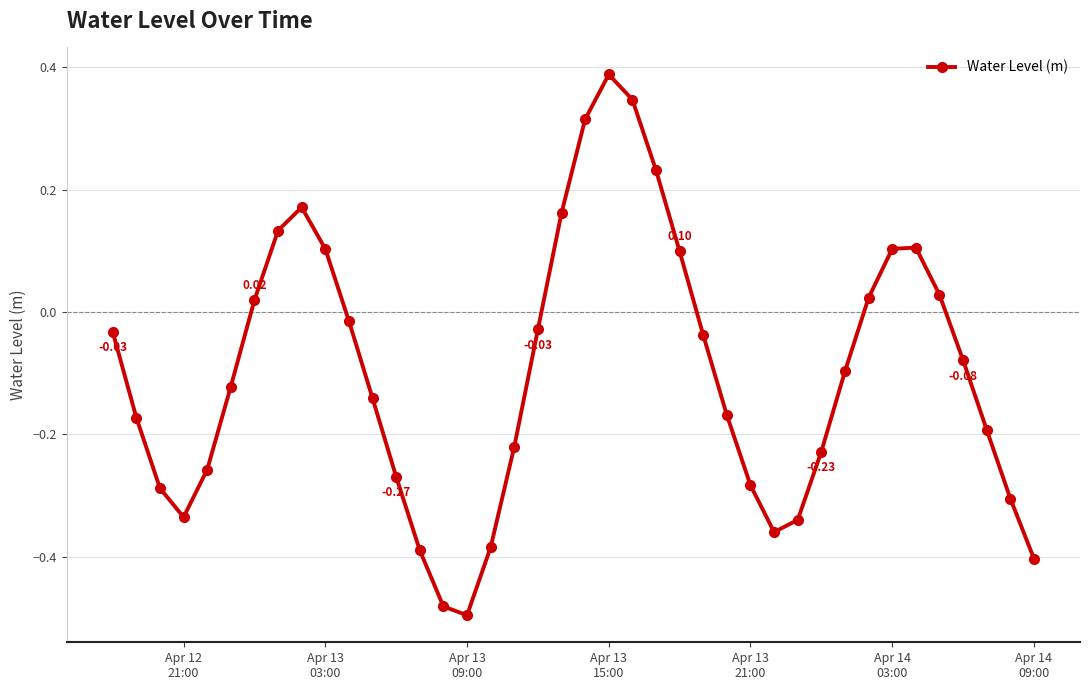

What is the difference between the maximum and minimum values?

0.9